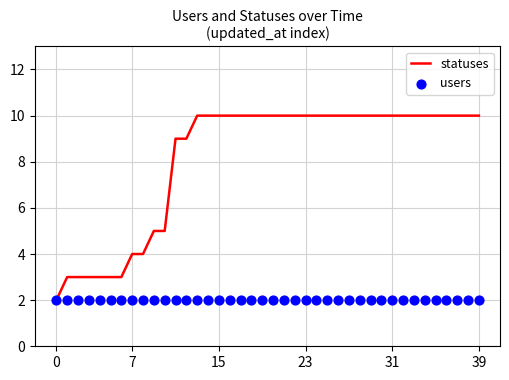

Which series has the largest total across all categories?

statuses